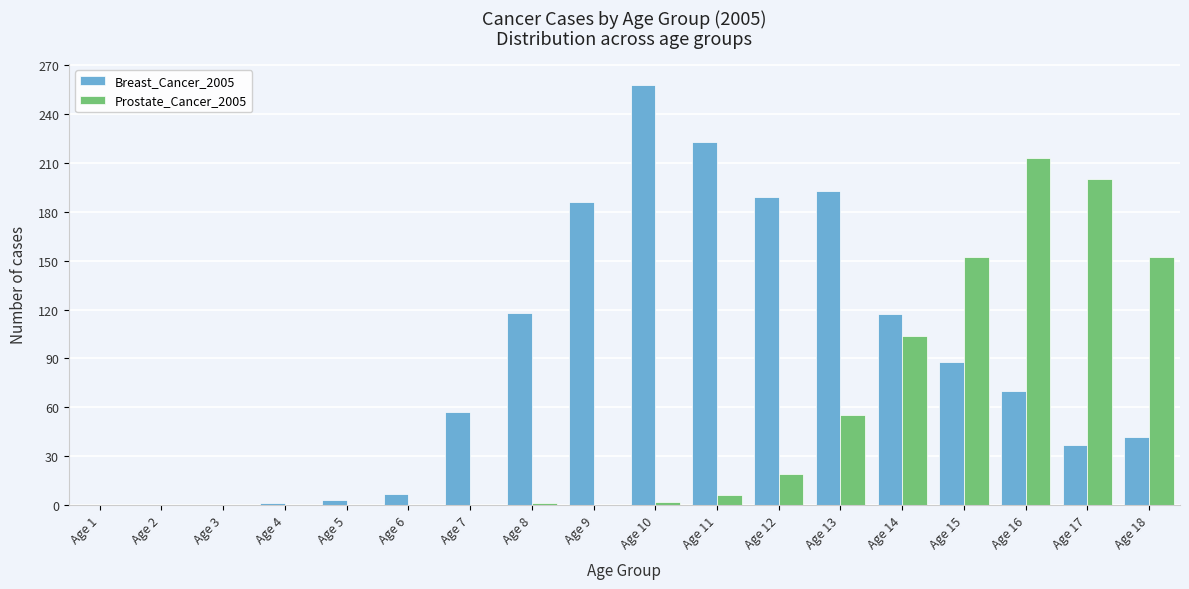

What is the sum of all Breast_Cancer_2005 values?

1589